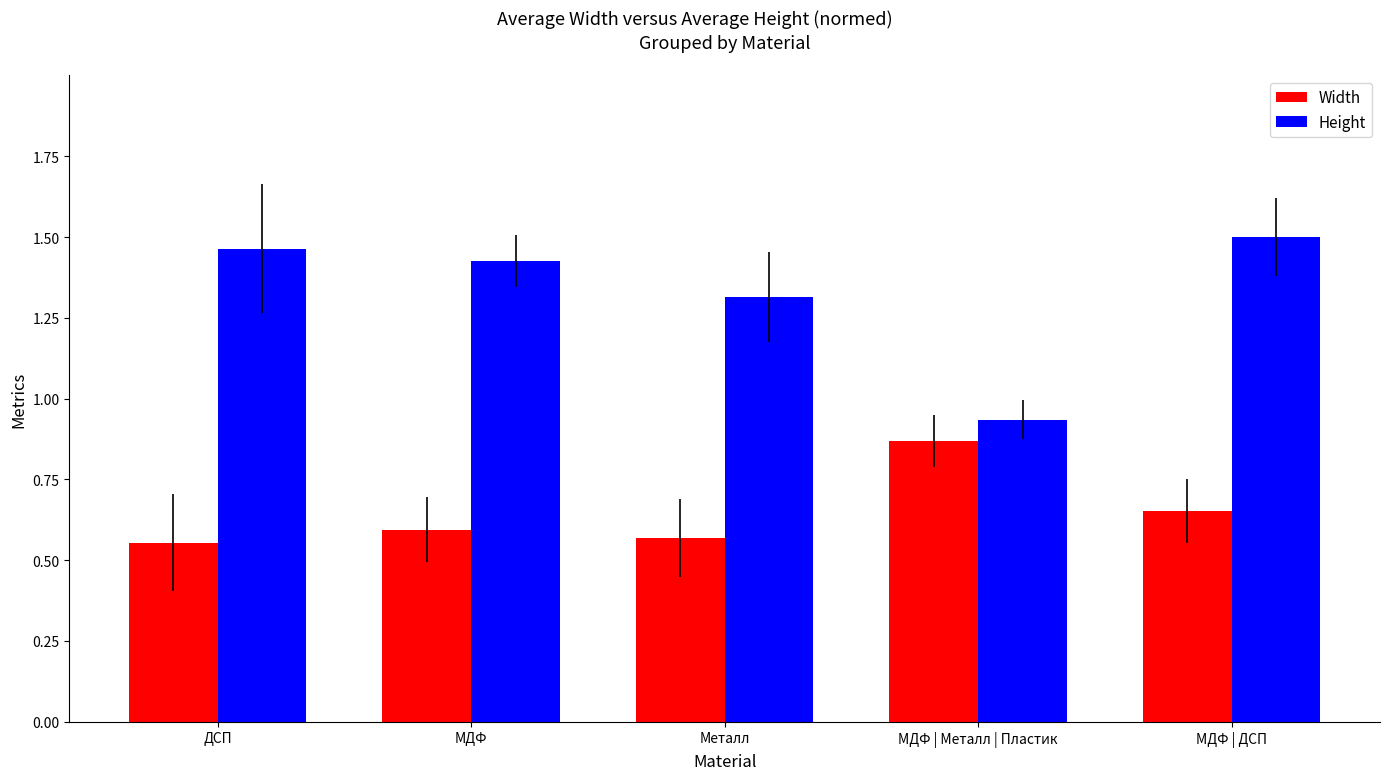

Which series has the largest total across all categories?

Height